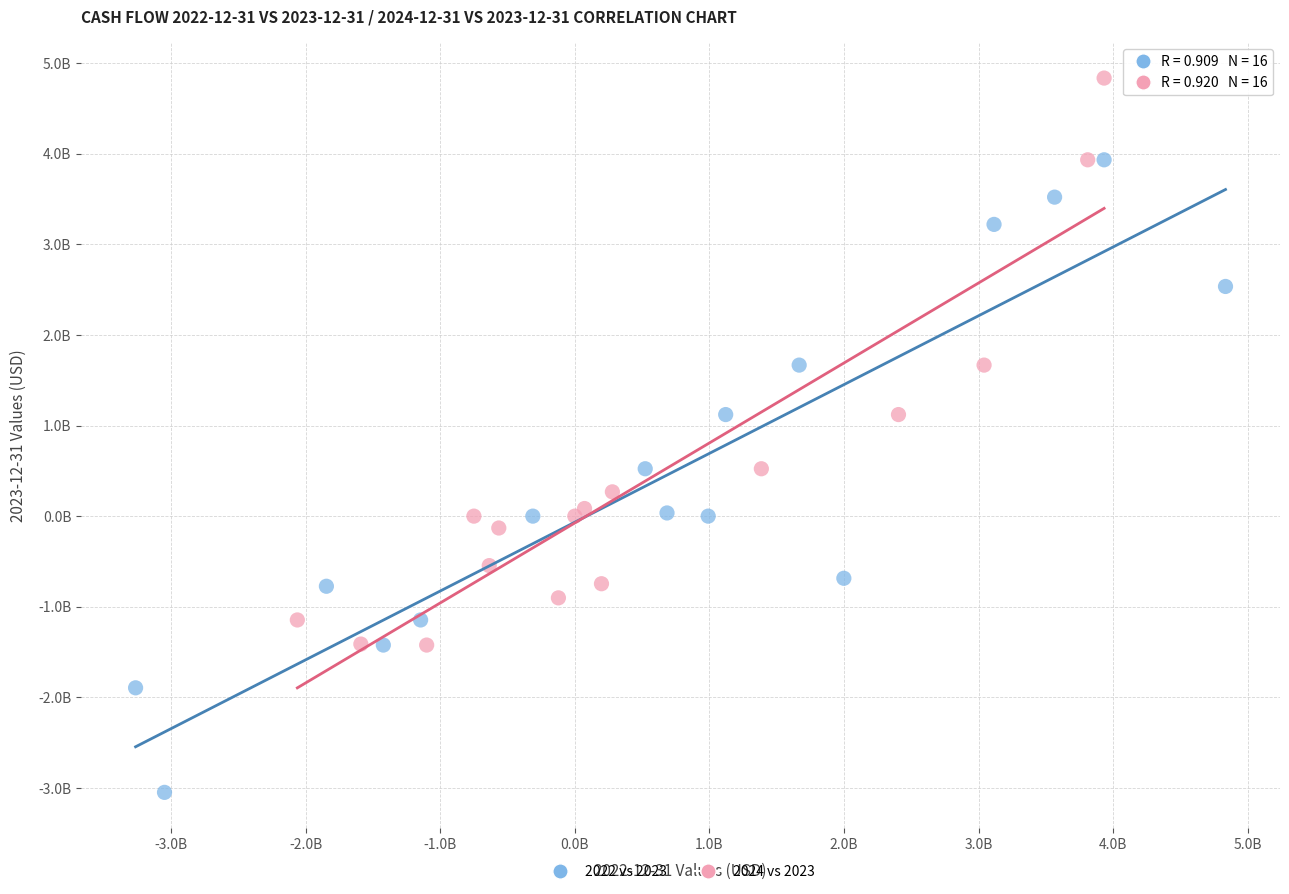

Which series contains the highest Y value?

2024 vs 2023